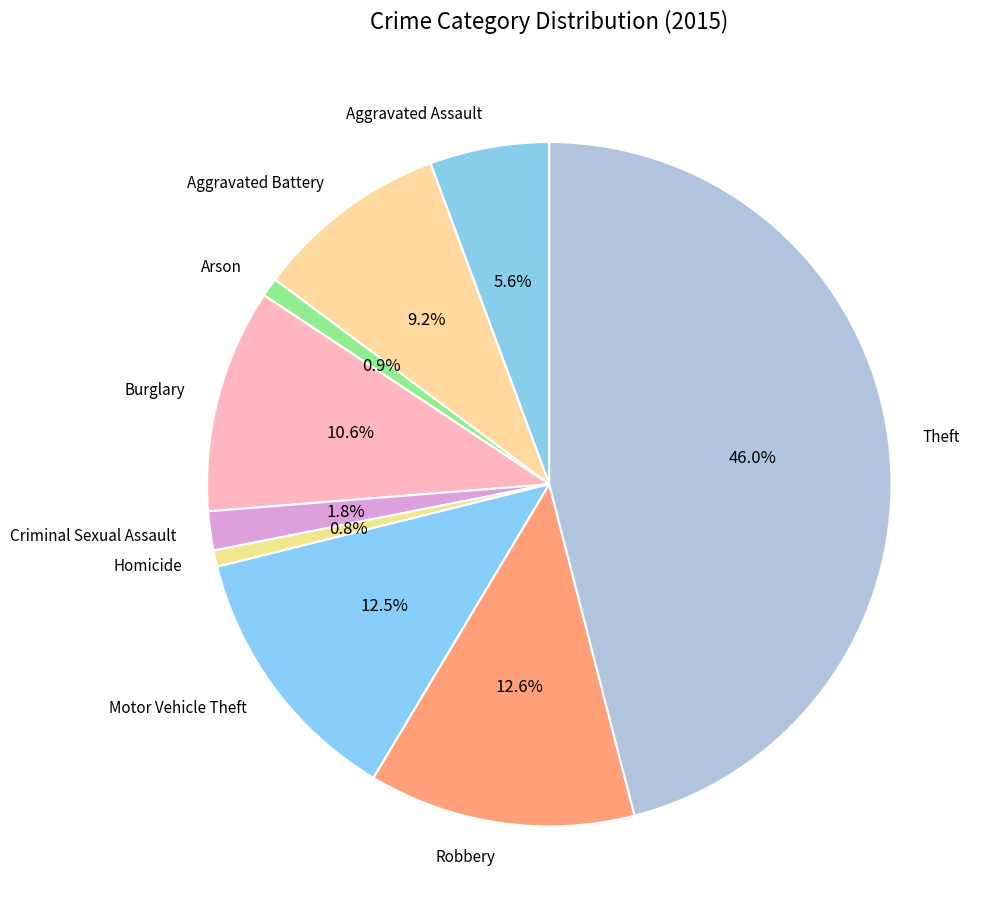

Approximately how many times larger is the value at Theft compared to Burglary?

4.3